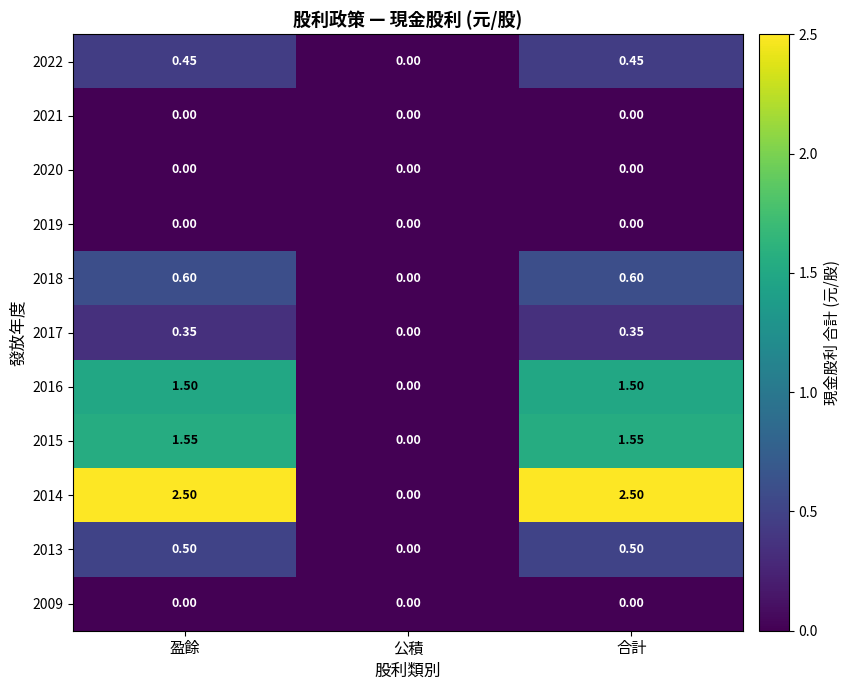

Where does the 2016 series first go above 1?

盈餘